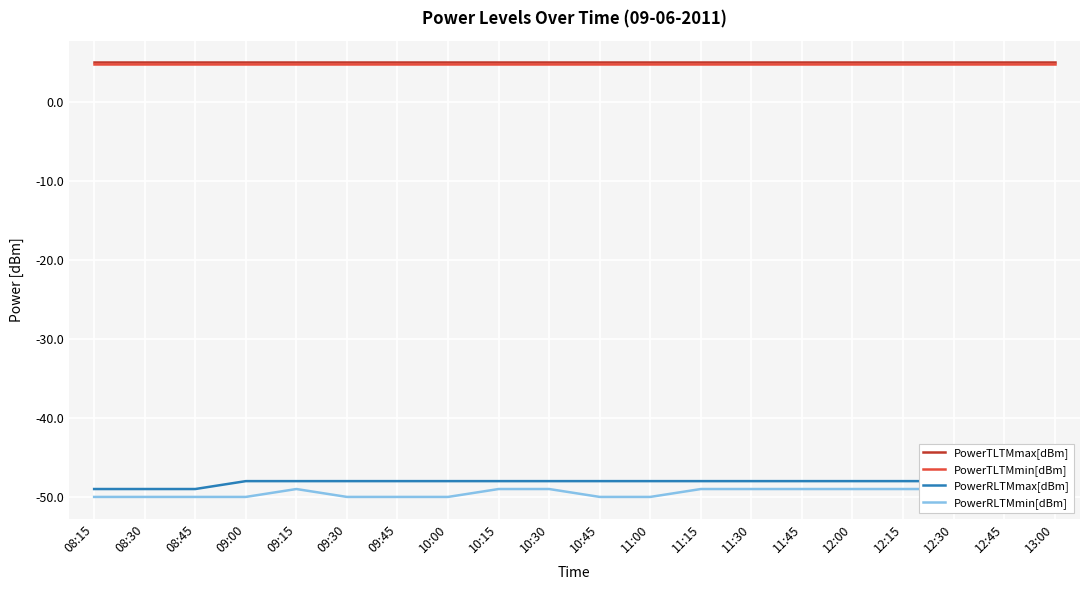

Reading left to right, list all the values displayed in this chart.

PowerTLTMmax[dBm]: 08:15=5.0	08:30=5.0	08:45=5.0	09:00=5.0	09:15=5.0	09:30=5.0	09:45=5.0	10:00=5.0	10:15=5.0	10:30=5.0	10:45=5.0	11:00=5.0	11:15=5.0	11:30=5.0	11:45=5.0	12:00=5.0	12:15=5.0	12:30=5.0	12:45=5.0	13:00=5.0
PowerTLTMmin[dBm]: 08:15=4.8	08:30=4.8	08:45=4.8	09:00=4.8	09:15=4.8	09:30=4.8	09:45=4.8	10:00=4.8	10:15=4.8	10:30=4.8	10:45=4.8	11:00=4.8	11:15=4.8	11:30=4.8	11:45=4.8	12:00=4.8	12:15=4.8	12:30=4.8	12:45=4.8	13:00=4.8
PowerRLTMmax[dBm]: 08:15=-49.0	08:30=-49.0	08:45=-49.0	09:00=-48.0	09:15=-48.0	09:30=-48.0	09:45=-48.0	10:00=-48.0	10:15=-48.0	10:30=-48.0	10:45=-48.0	11:00=-48.0	11:15=-48.0	11:30=-48.0	11:45=-48.0	12:00=-48.0	12:15=-48.0	12:30=-48.0	12:45=-48.0	13:00=-48.0
PowerRLTMmin[dBm]: 08:15=-50.0	08:30=-50.0	08:45=-50.0	09:00=-50.0	09:15=-49.0	09:30=-50.0	09:45=-50.0	10:00=-50.0	10:15=-49.0	10:30=-49.0	10:45=-50.0	11:00=-50.0	11:15=-49.0	11:30=-49.0	11:45=-49.0	12:00=-49.0	12:15=-49.0	12:30=-49.0	12:45=-49.0	13:00=-49.0